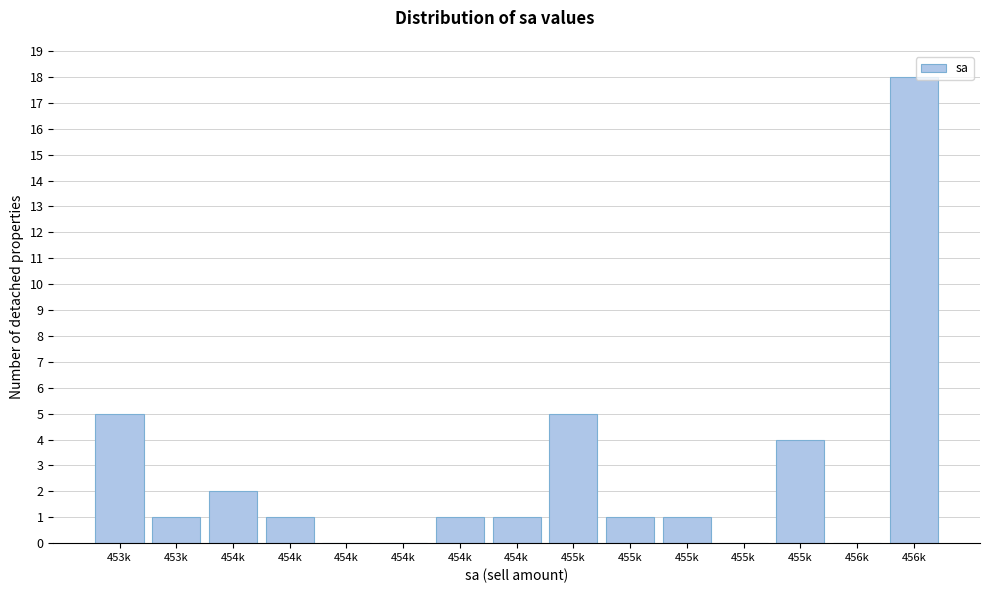

How many series are shown in this chart?

1